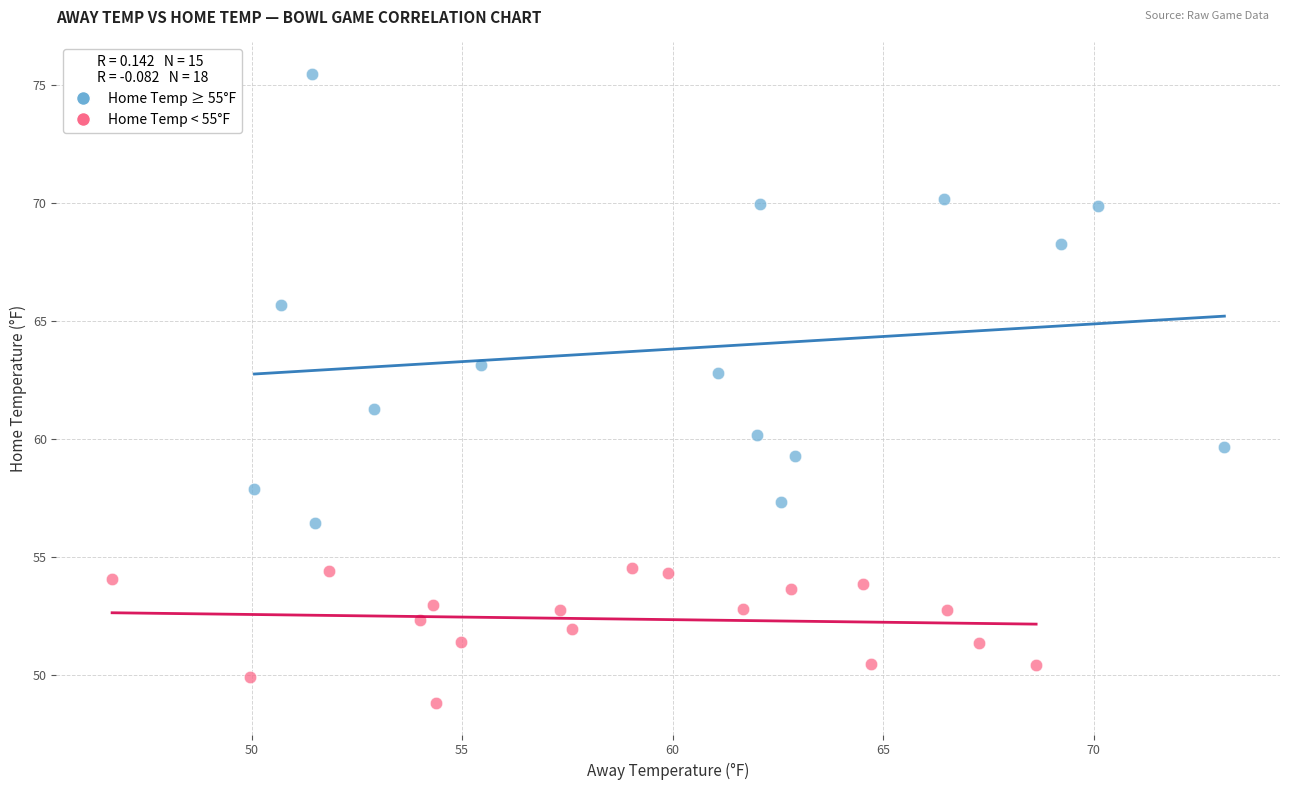

Which series contains the lowest Y value?

Home Temp < 55°F